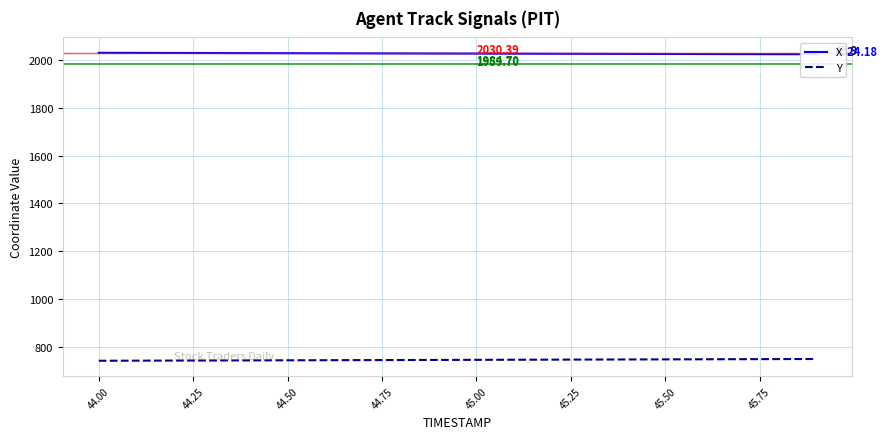

What is the difference between the highest and lowest values at 44.00?

1288.7